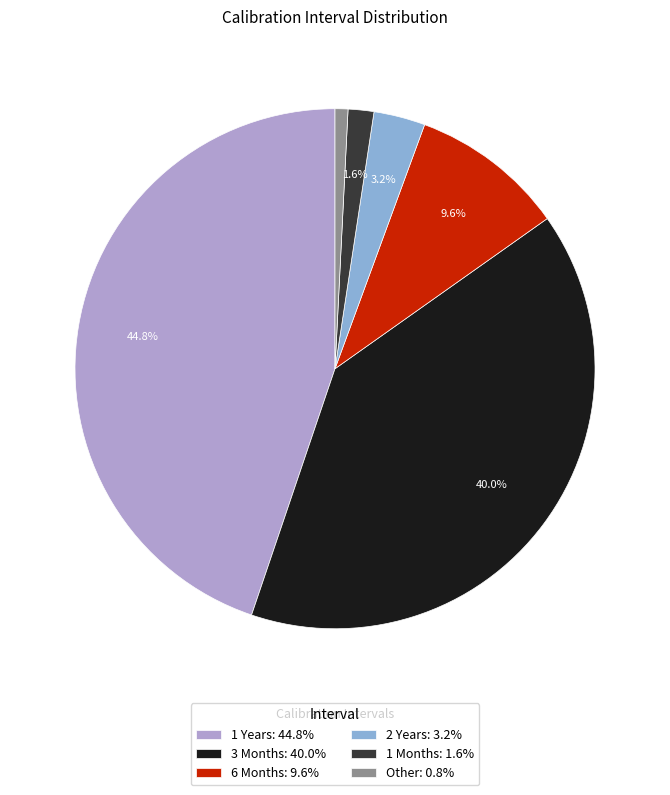

Rank the categories by value from lowest to highest.

Other, 1 Months, 2 Years, 6 Months, 3 Months, 1 Years